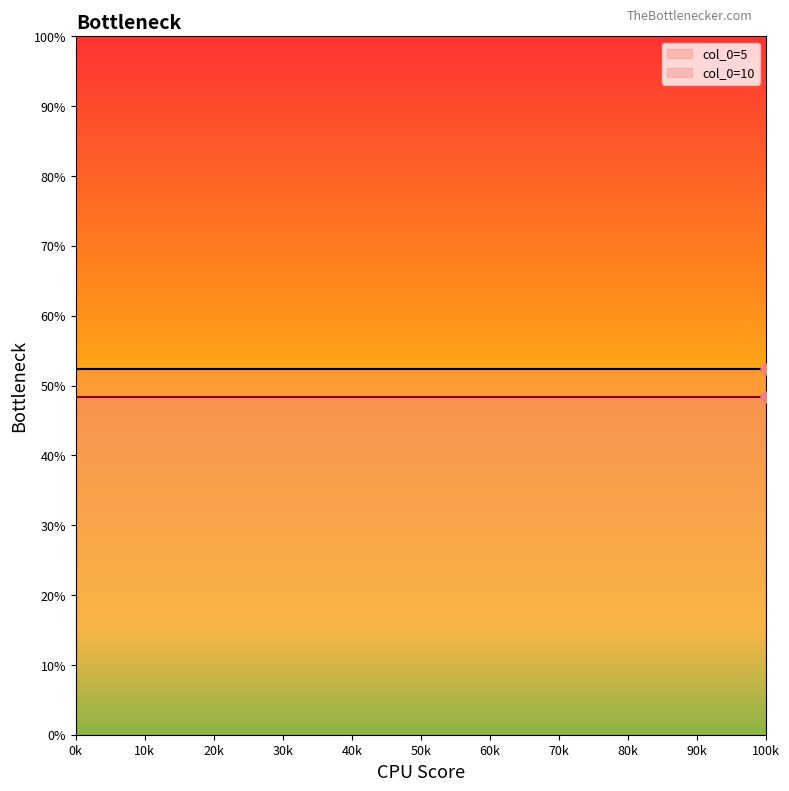

Which series reaches the minimum Y coordinate?

col_0=10